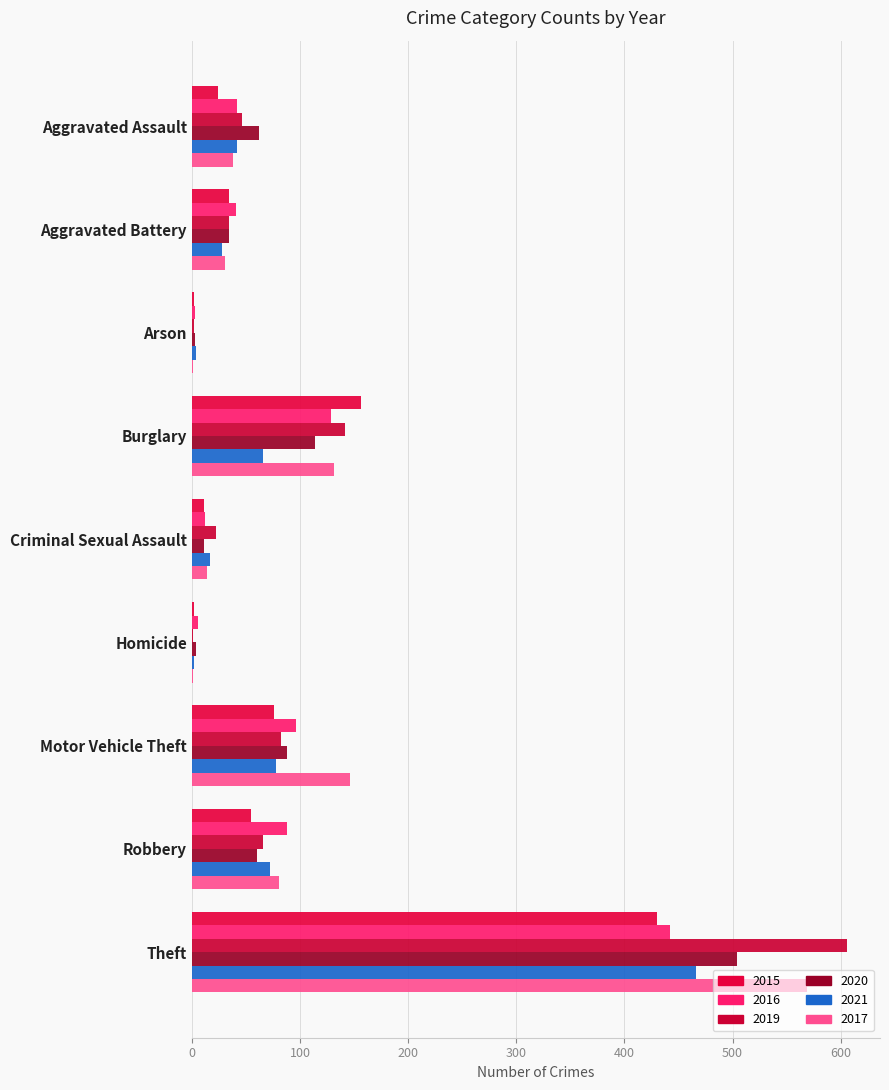

Which has a higher value, Criminal Sexual Assault or Theft?

Theft